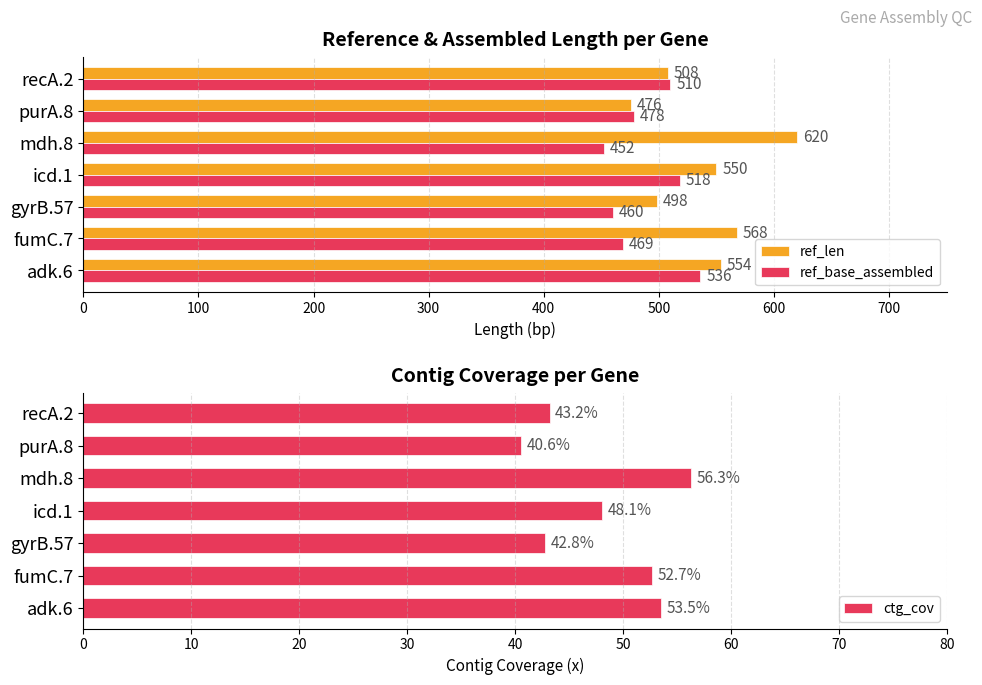

What is the average value of the ref_len series?

539